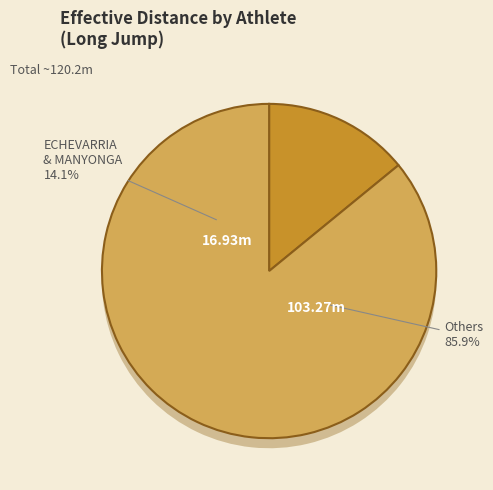

Does any single category account for the majority?

No